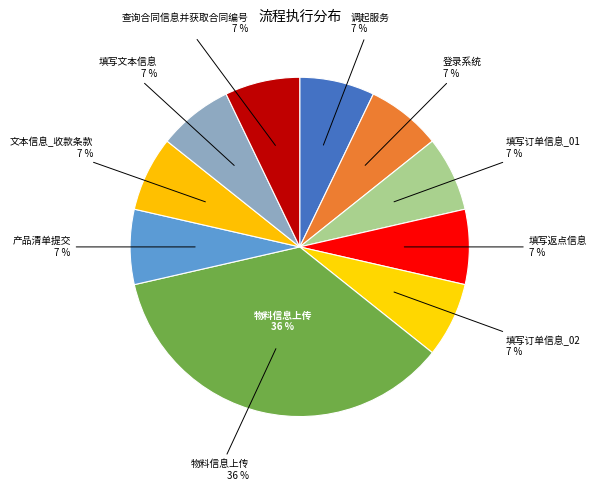

What portion of the pie excludes 调起服务?

92.9%